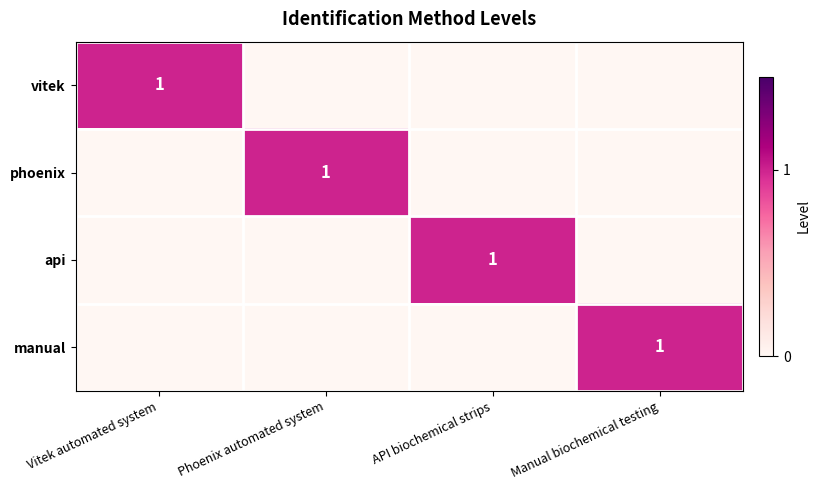

Is it true that phoenix equals 1 at Phoenix automated system?

True